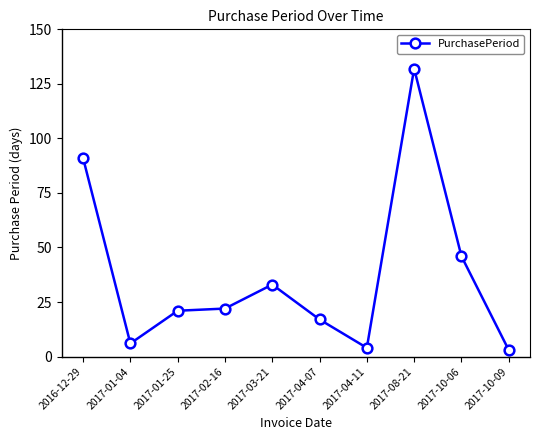

What is the value of the 8th point from the left?

132